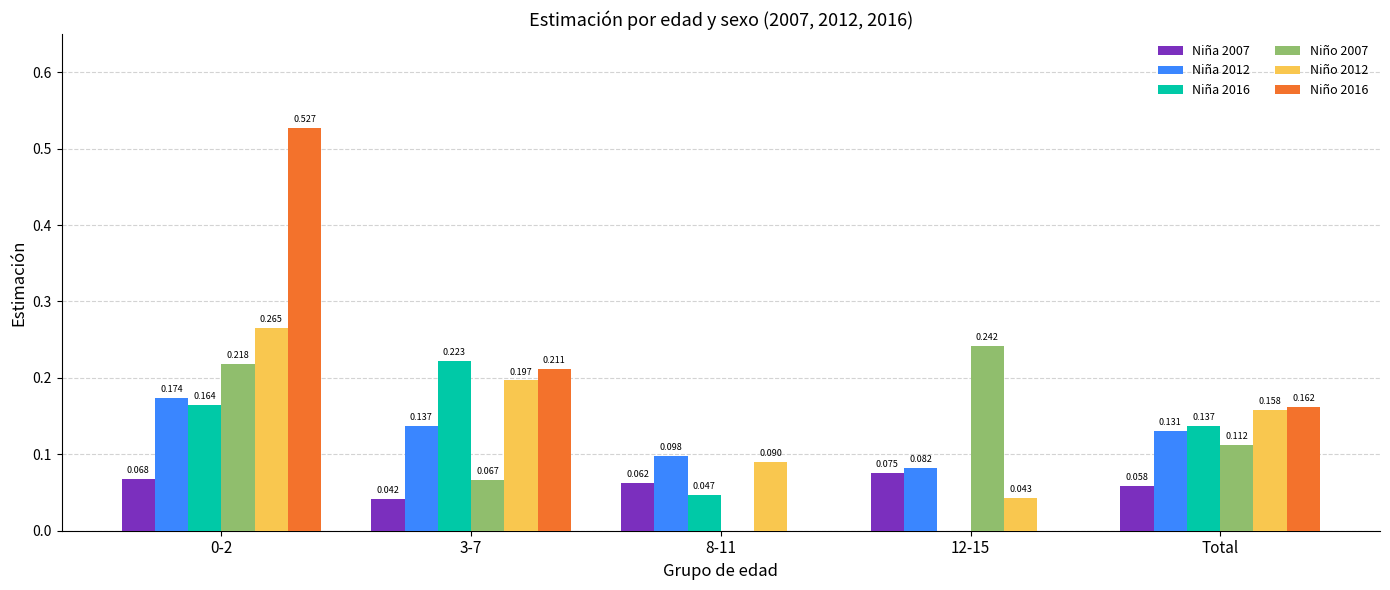

How many distinct data groups are displayed?

6